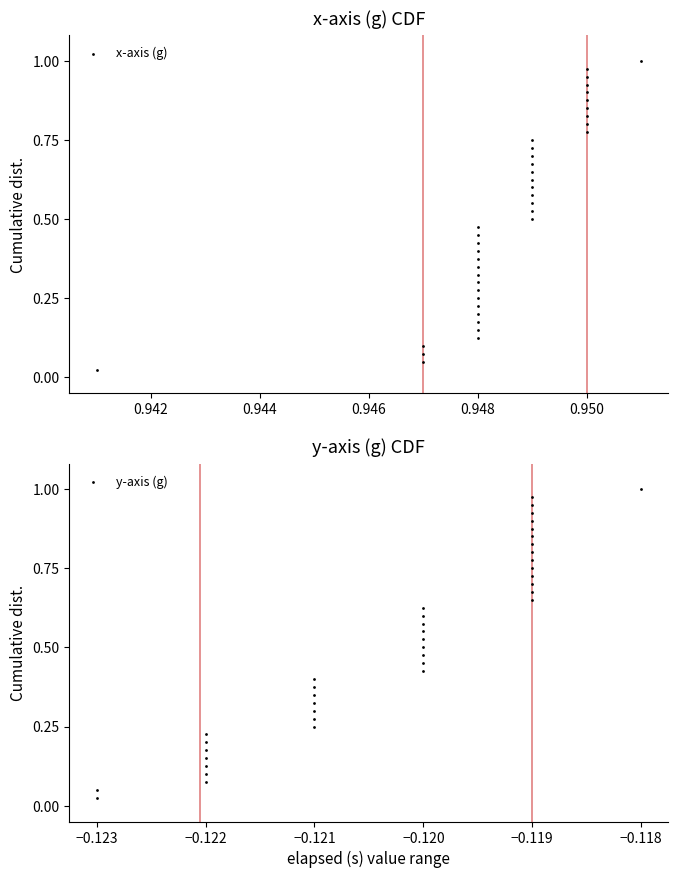

Is the value of y-axis (g) at 0.940 greater than the value of x-axis (g) at 26?

No